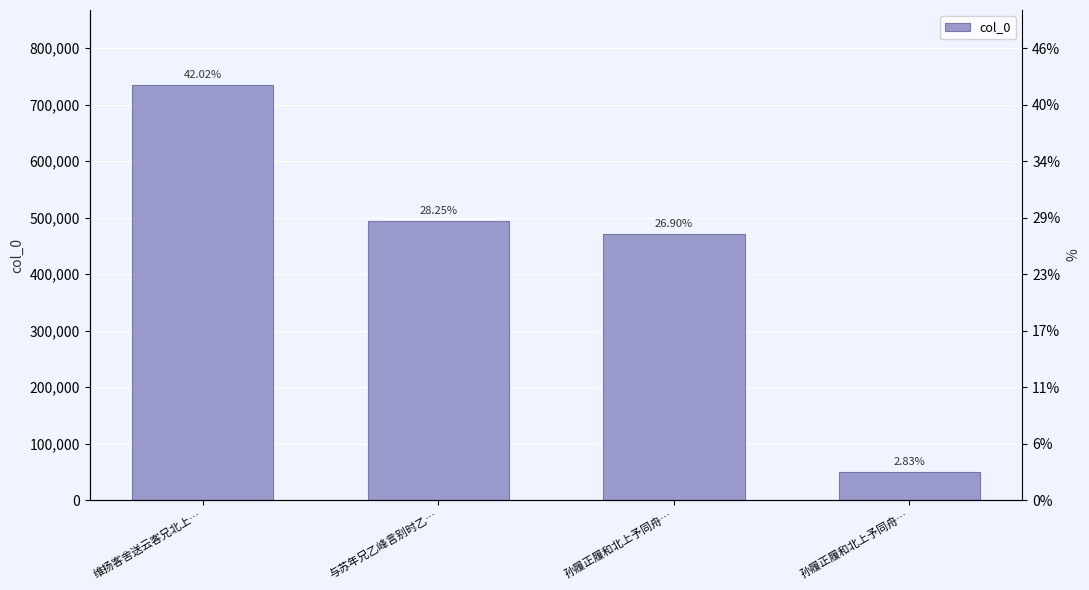

What is the label of the 2nd bar from the right?

孙履正履和北上予同舟…